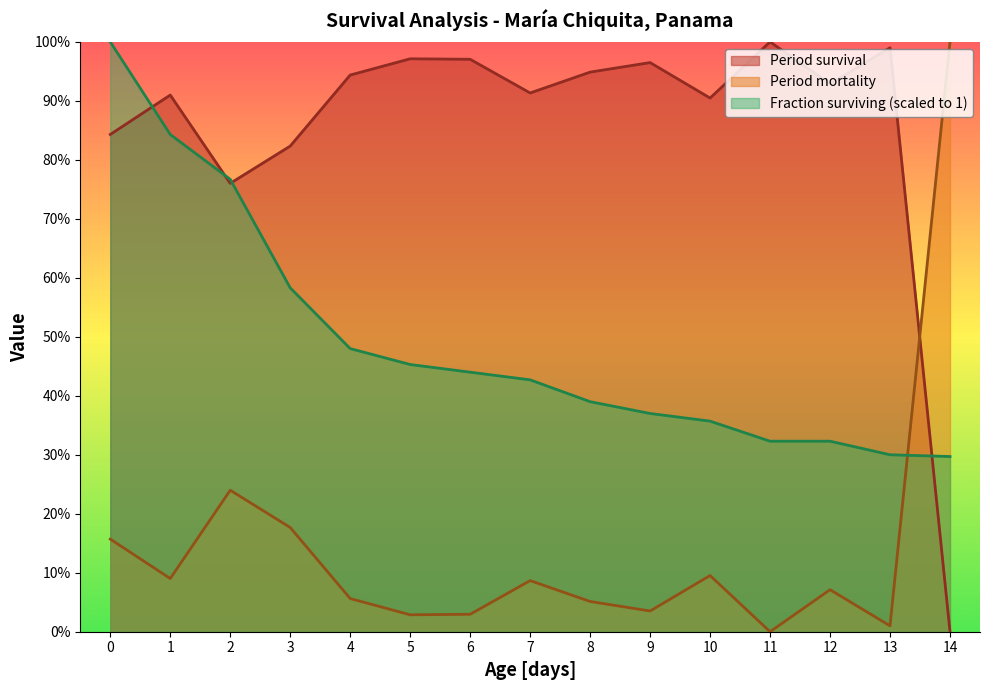

Which category has the highest value across all series?

11